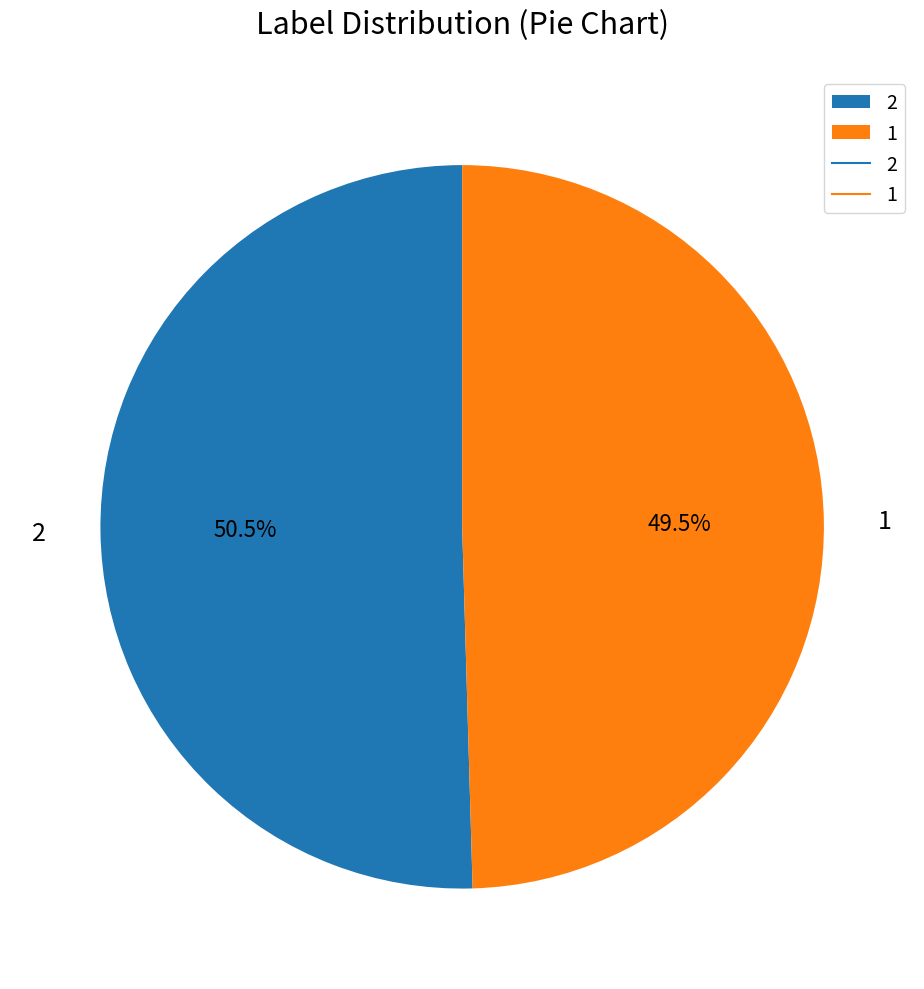

To the nearest percent, what is the difference between the largest and smallest slice percentages?

1%